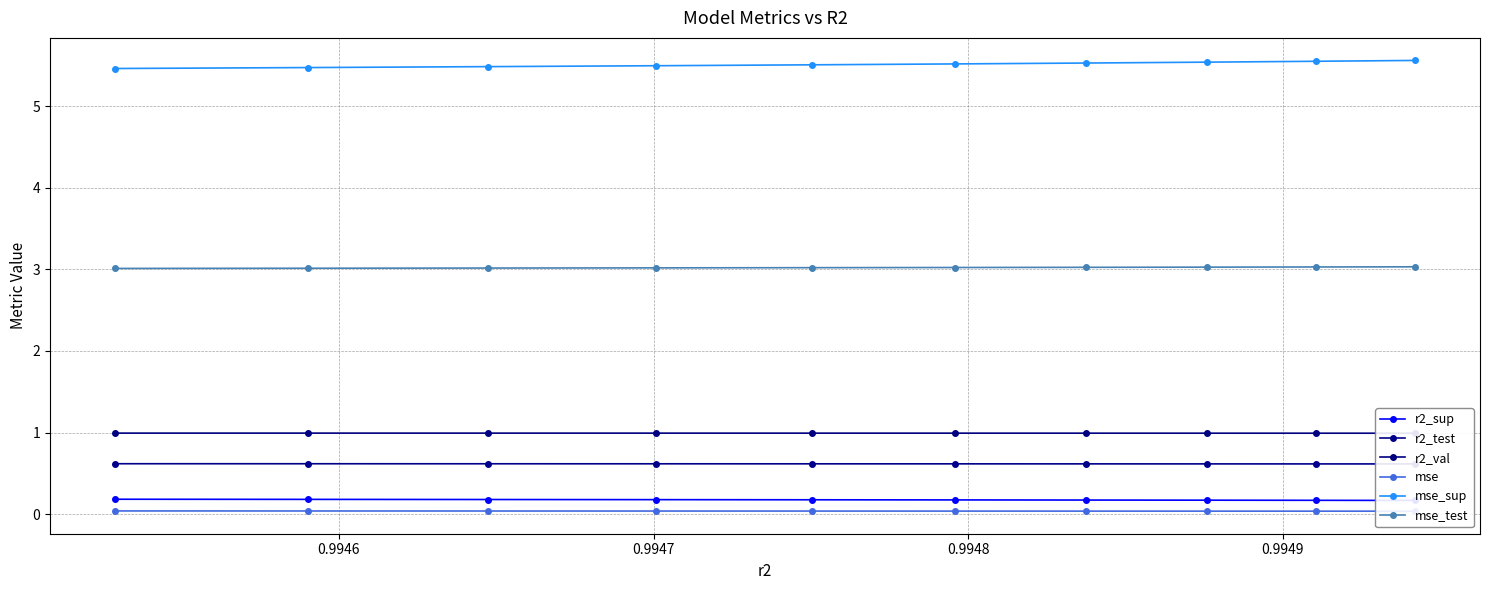

What is the maximum value for mse_test?

3.0